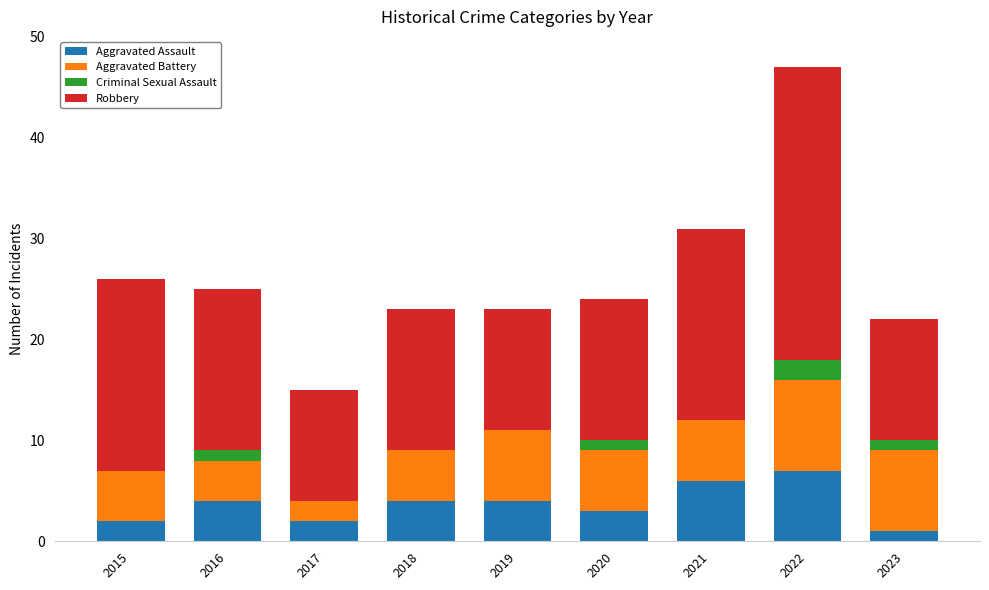

True or false: Aggravated Assault has a value of 4 at 2019.

True